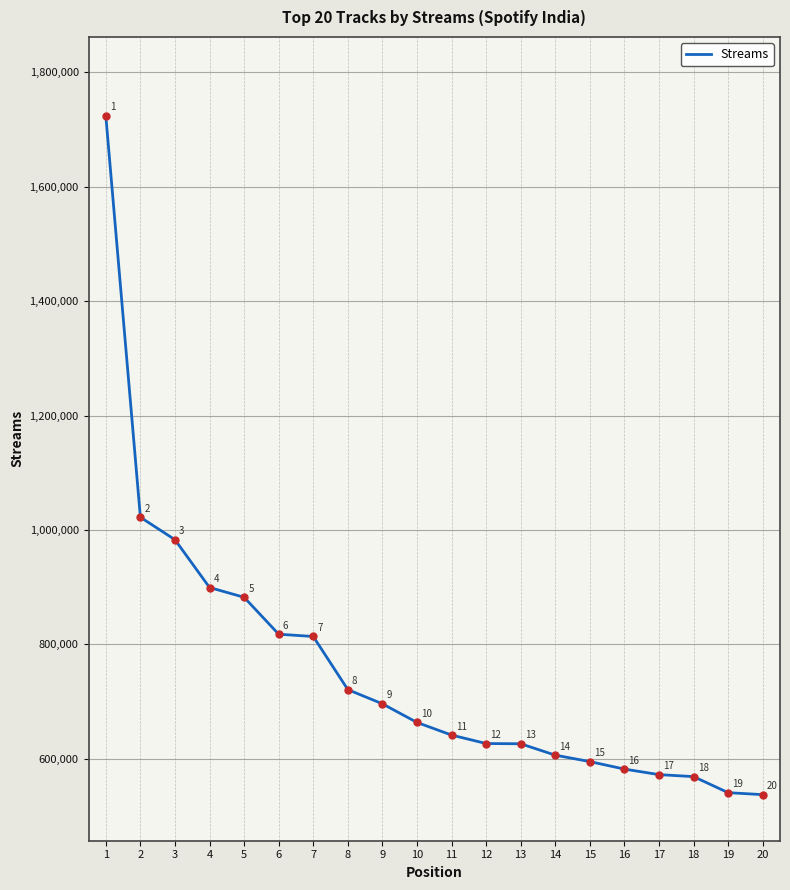

Is it true that the value at 17 is 244221?

False